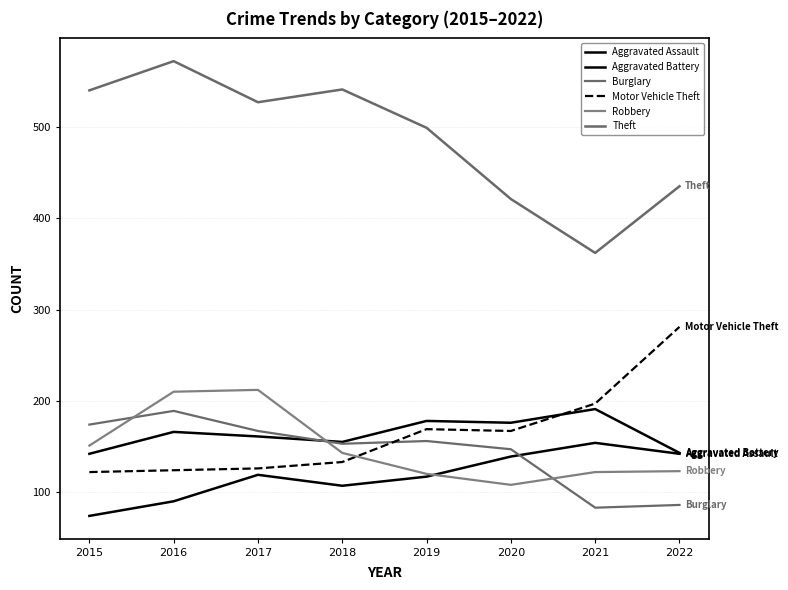

The value of Burglary at 2021 is 113. True or false?

False